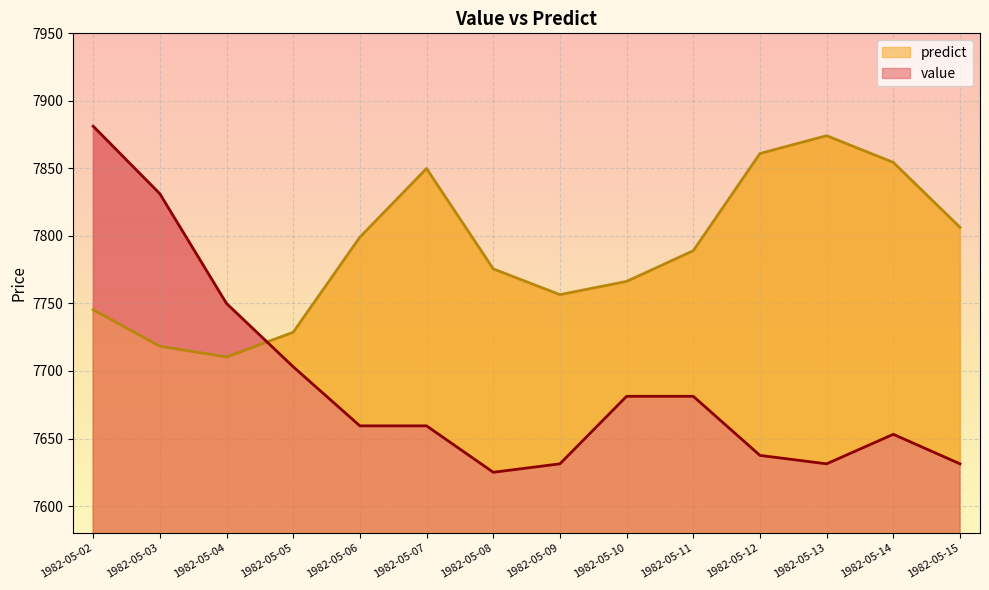

True or false: value has a value of 7637.5 at 1982-05-12.

True